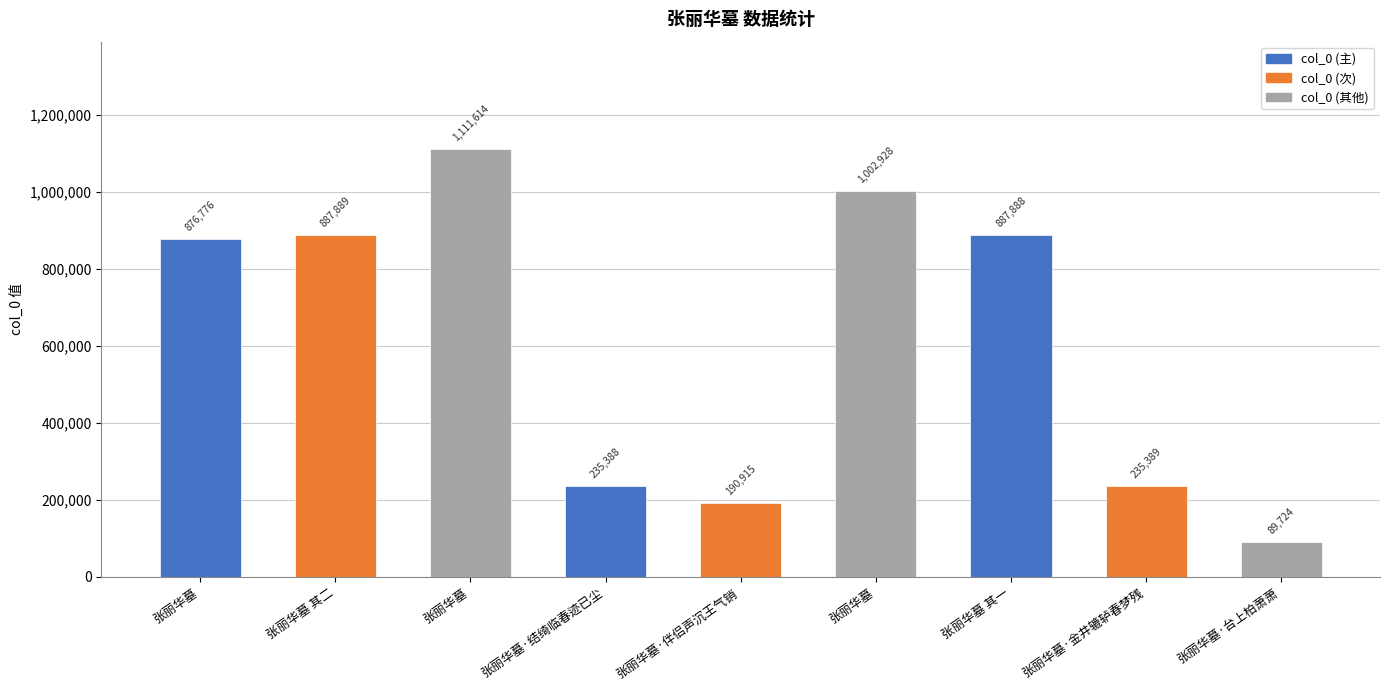

How many bars are there in total?

9